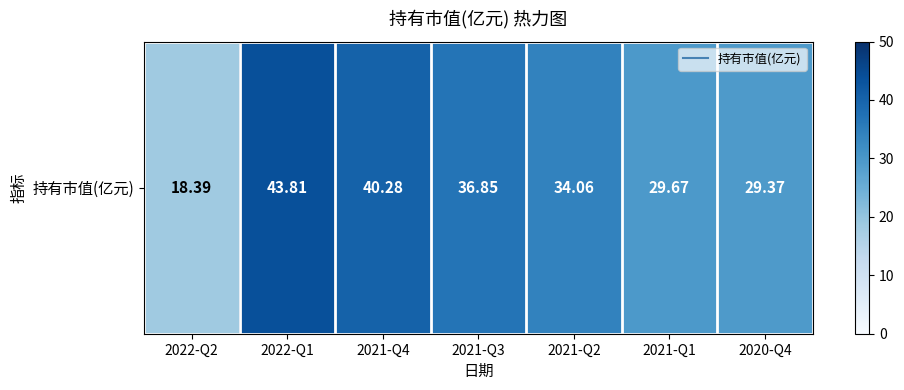

List the labels in order of value, smallest first.

2022-Q2, 2020-Q4, 2021-Q1, 2021-Q2, 2021-Q3, 2021-Q4, 2022-Q1